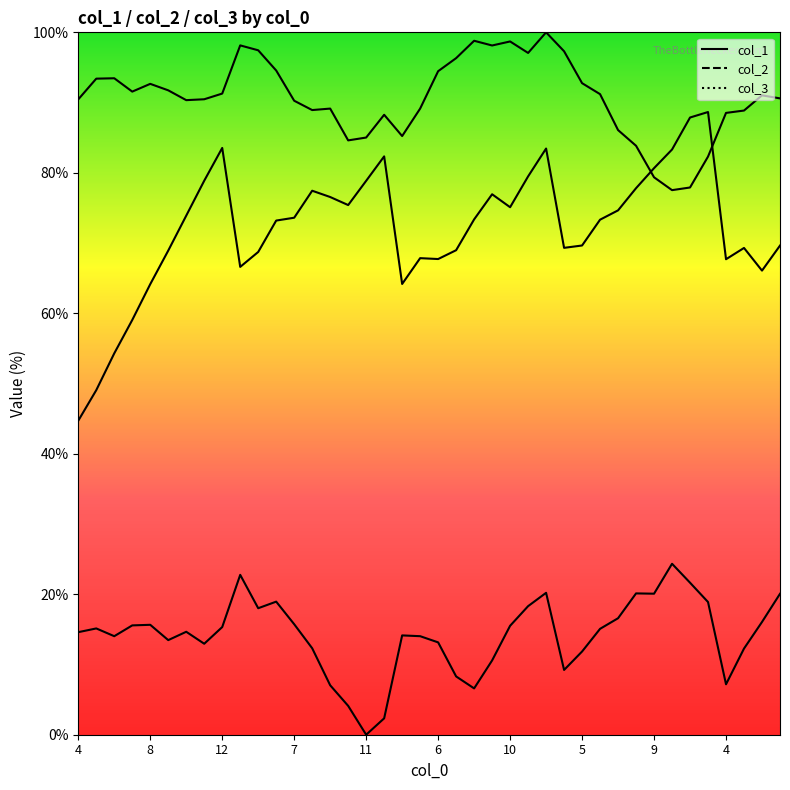

What is the sum of all col_3 values?

566.8